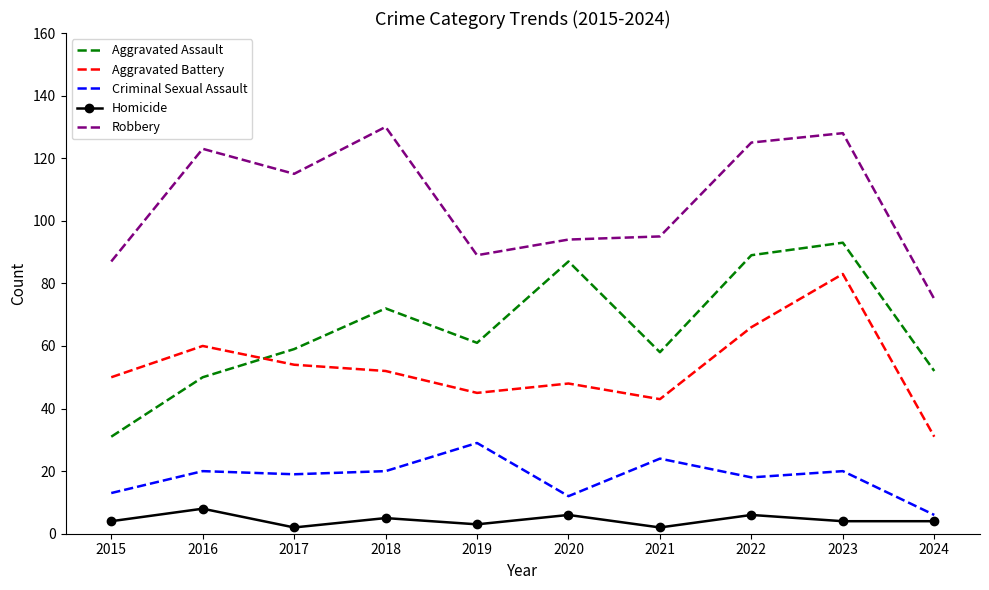

List the series in order of their peak value, lowest first.

Homicide, Criminal Sexual Assault, Aggravated Battery, Aggravated Assault, Robbery